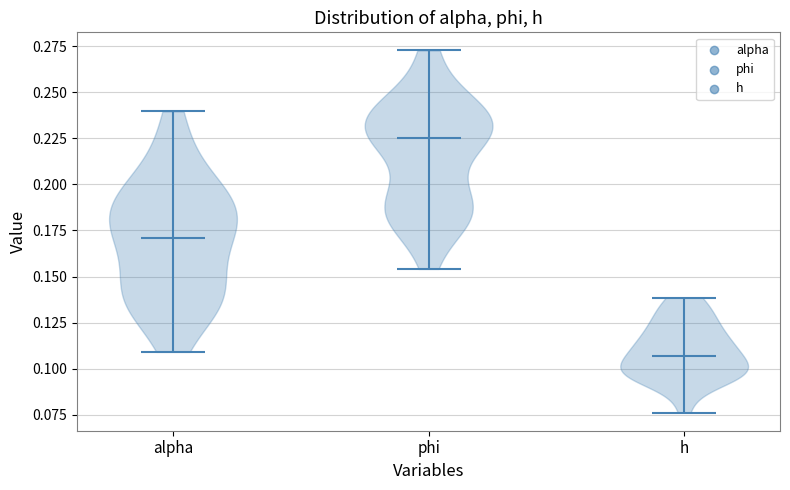

Reading left to right, read every violin against the y-axis: where its median line is, and the lowest and highest points it reaches. The values are not printed on the chart, so give them approximately, as read against the axis.

alpha: median line 0.170, lowest point 0.110, highest point 0.240
phi: median line 0.225, lowest point 0.155, highest point 0.275
h: median line 0.105, lowest point 0.075, highest point 0.140